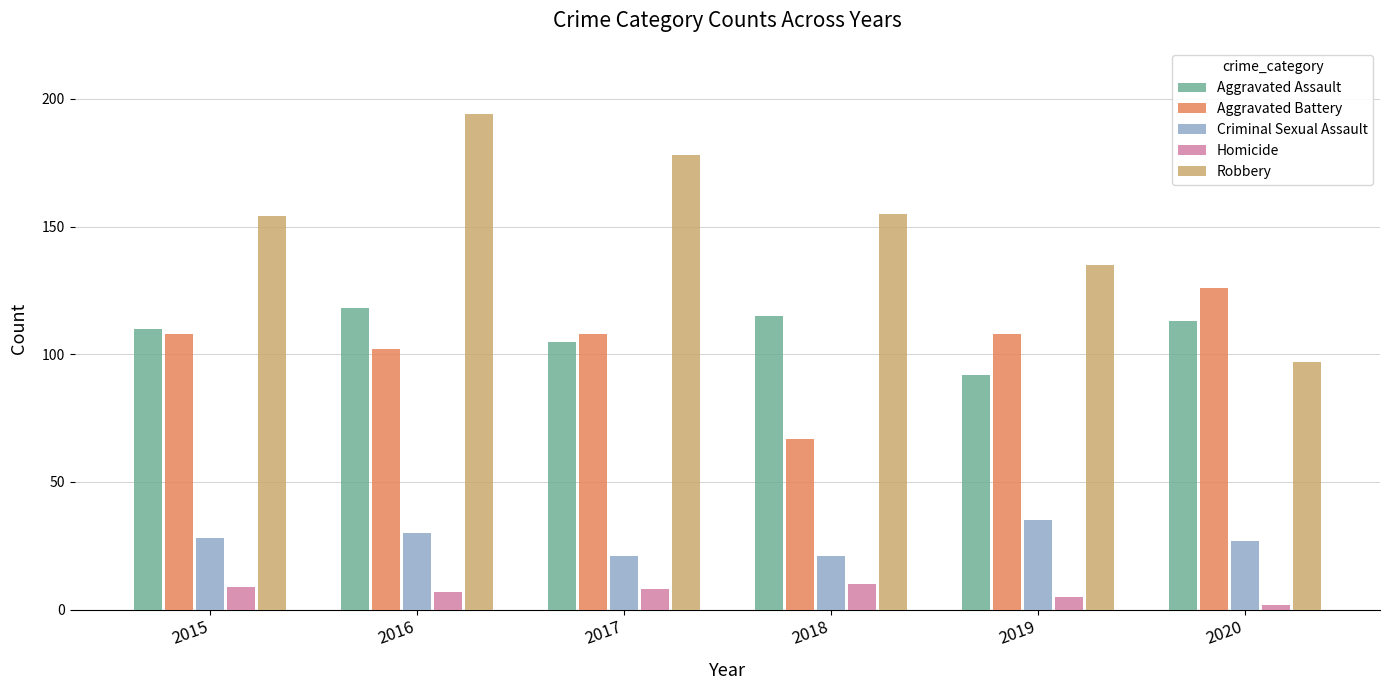

Are the bars horizontal?

No